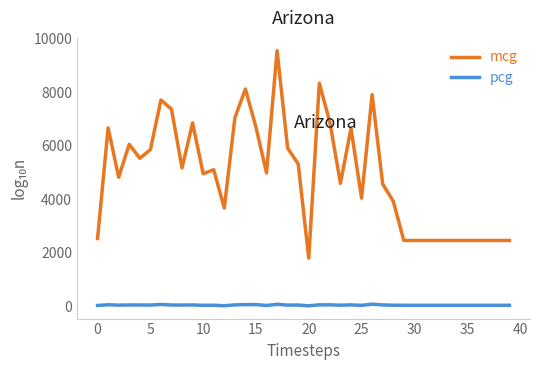

True or false: mcg and pcg intersect in this chart.

False